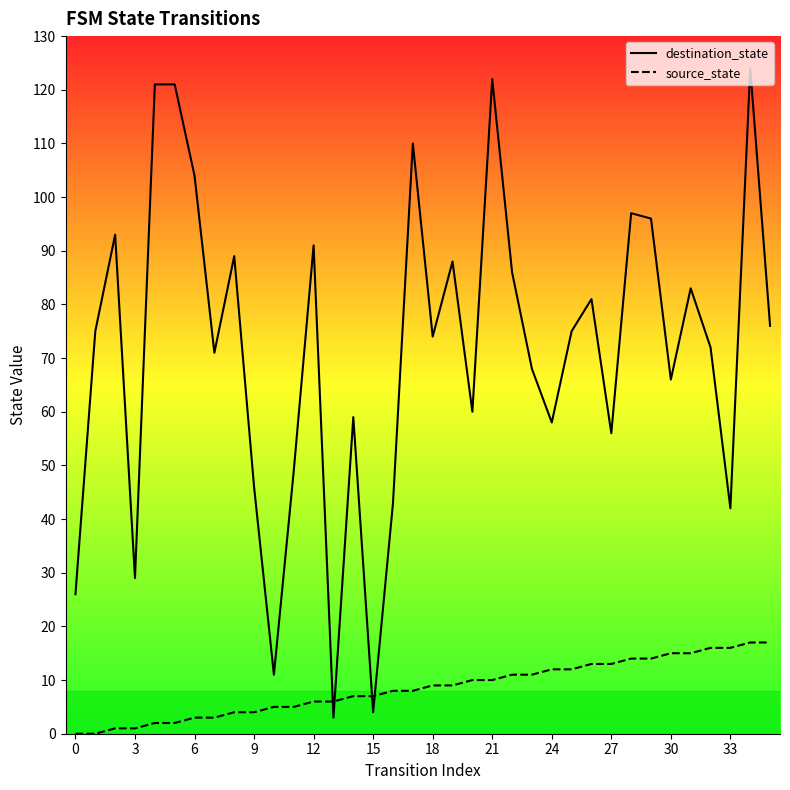

True or false: source_state has a value of 6 at 13.

True